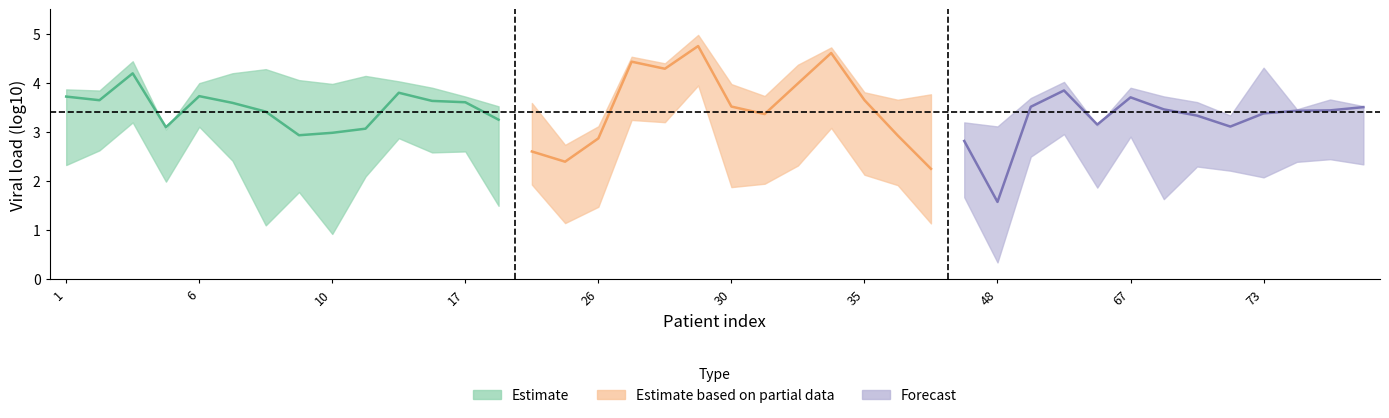

At how many categories does at least one series exceed 1?

40